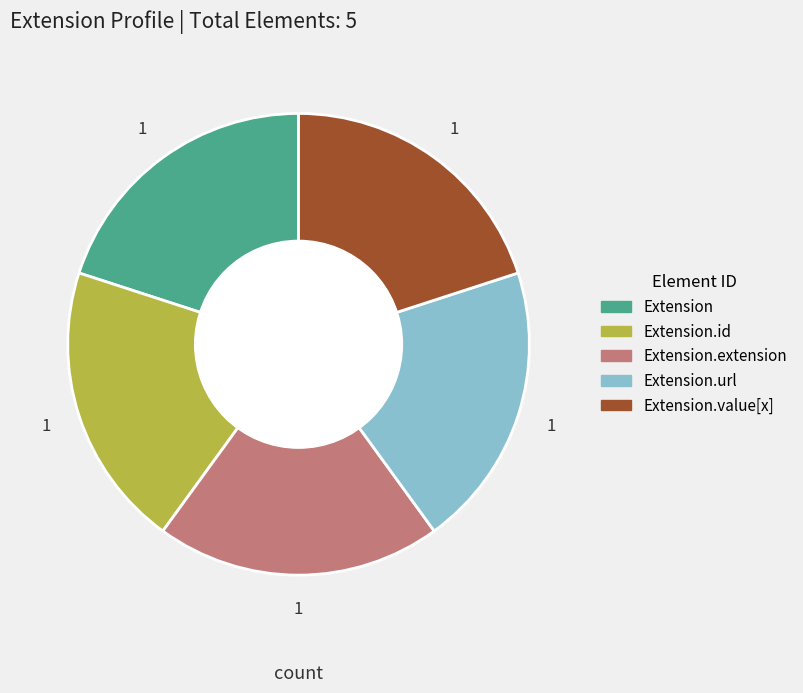

How many segments does this pie chart have?

5